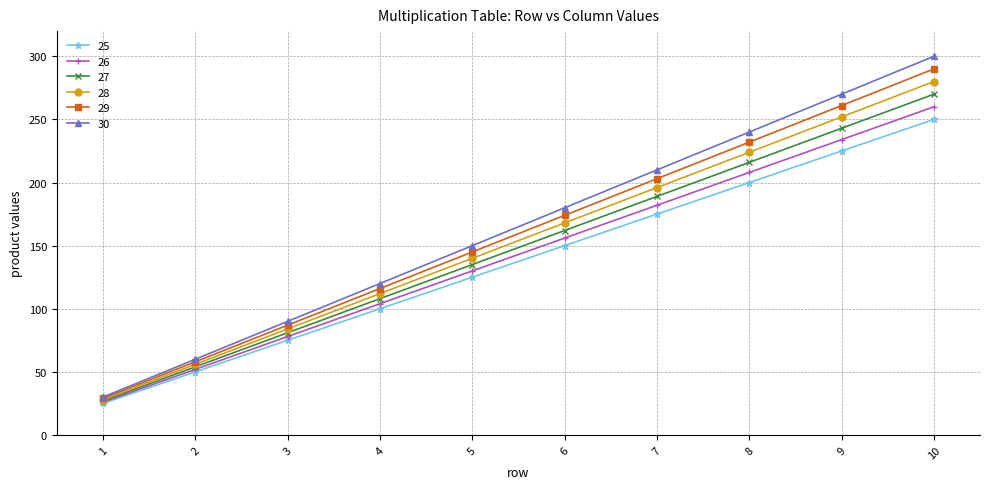

At how many categories does at least one series exceed 254?

2